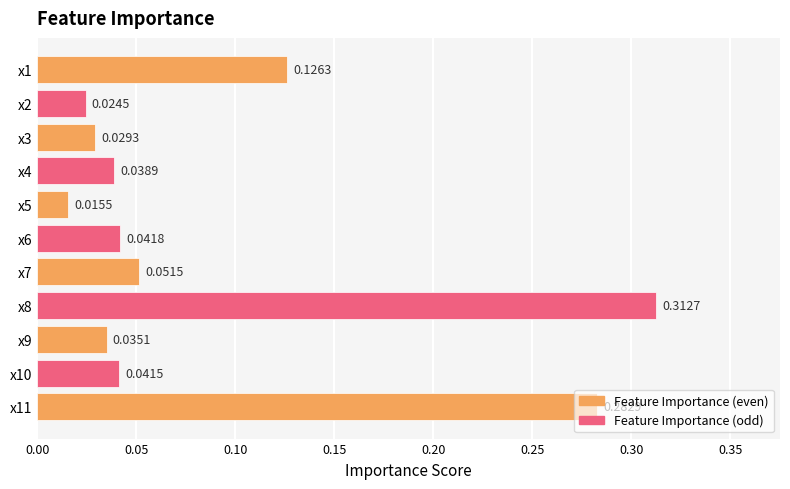

Rank the categories by value from highest to lowest.

x8, x11, x1, x7, x6, x10, x4, x9, x3, x2, x5